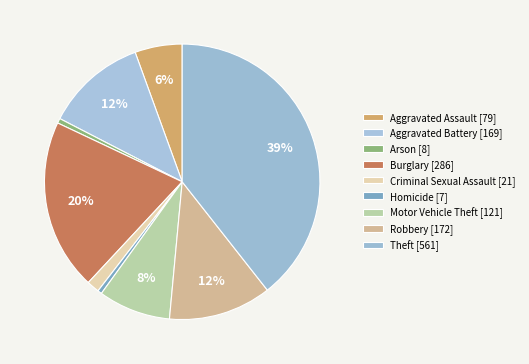

What is the change in value from Motor Vehicle Theft to Robbery?

+51